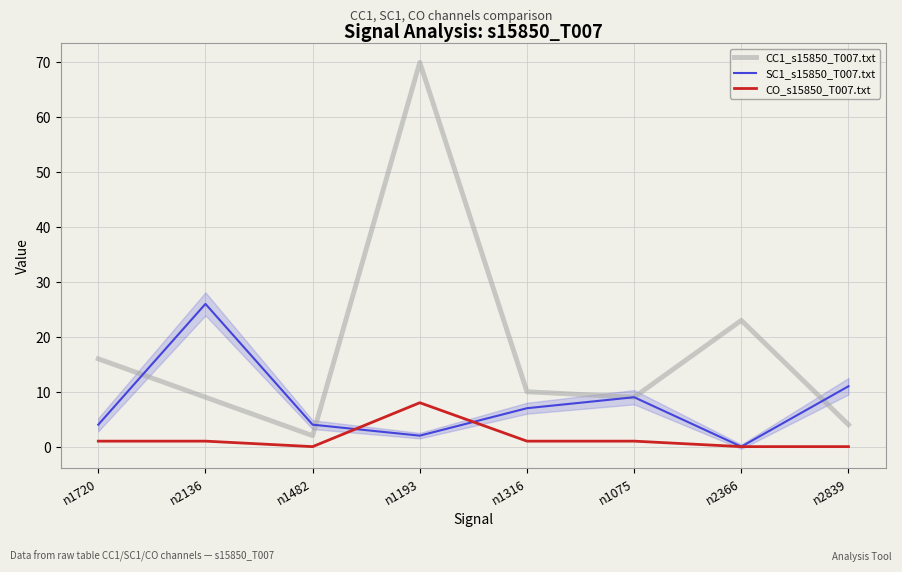

Is it true that SC1_s15850_T007.txt equals 3 at n1193?

False